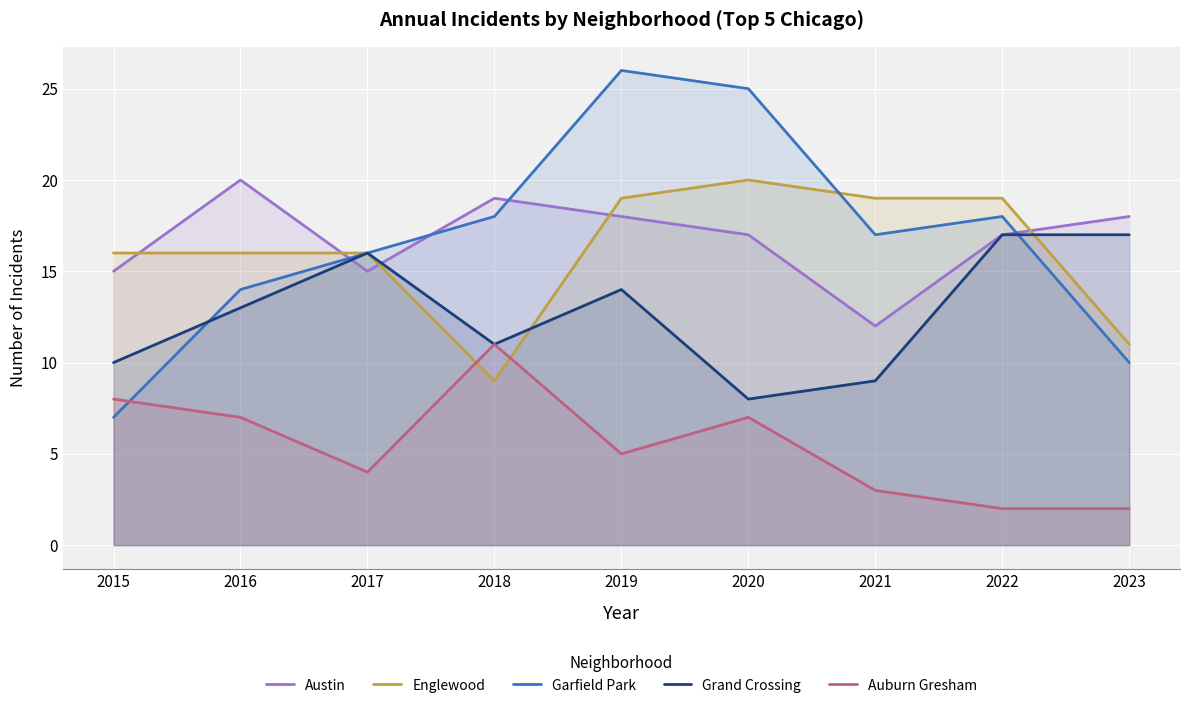

What is the value of the Auburn Gresham point at the 1st from the left?

8